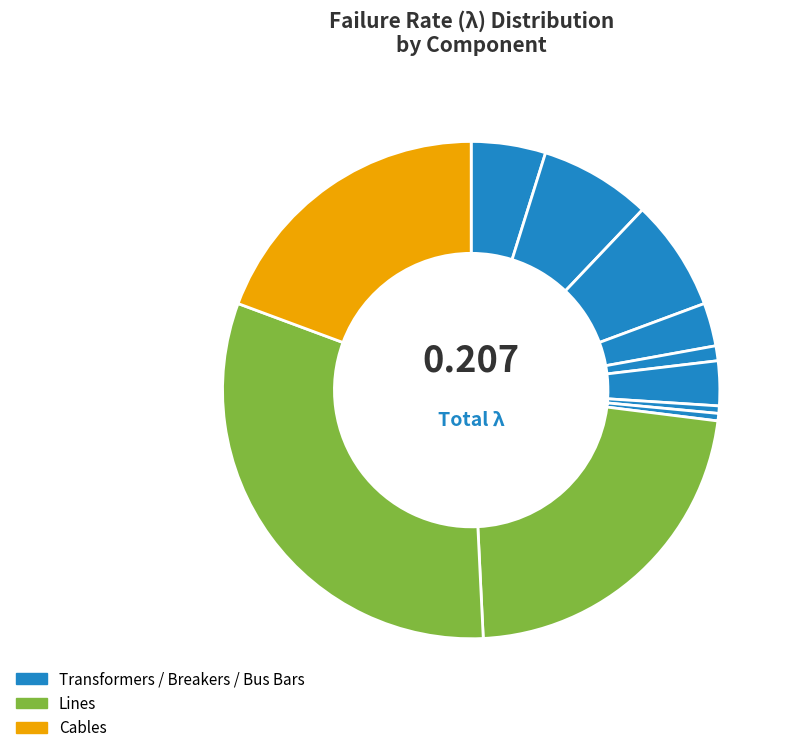

How many segments does this pie chart have?

11